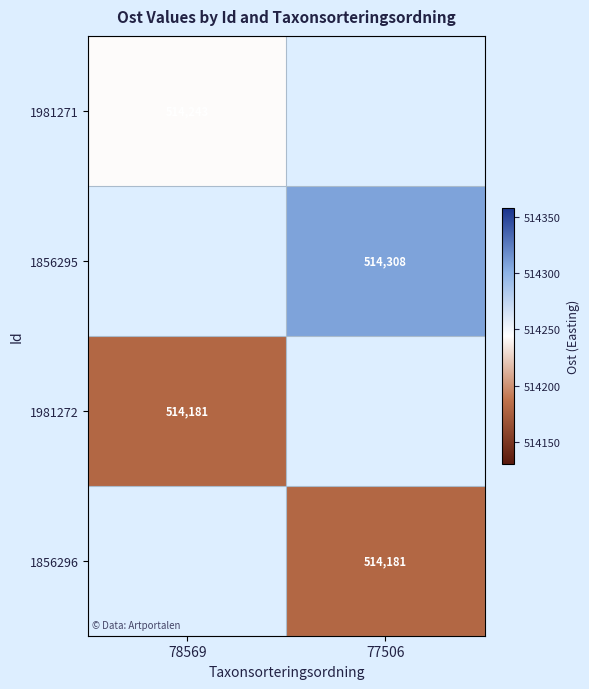

List the labels in order of 1981272 value, smallest first.

78569, 77506